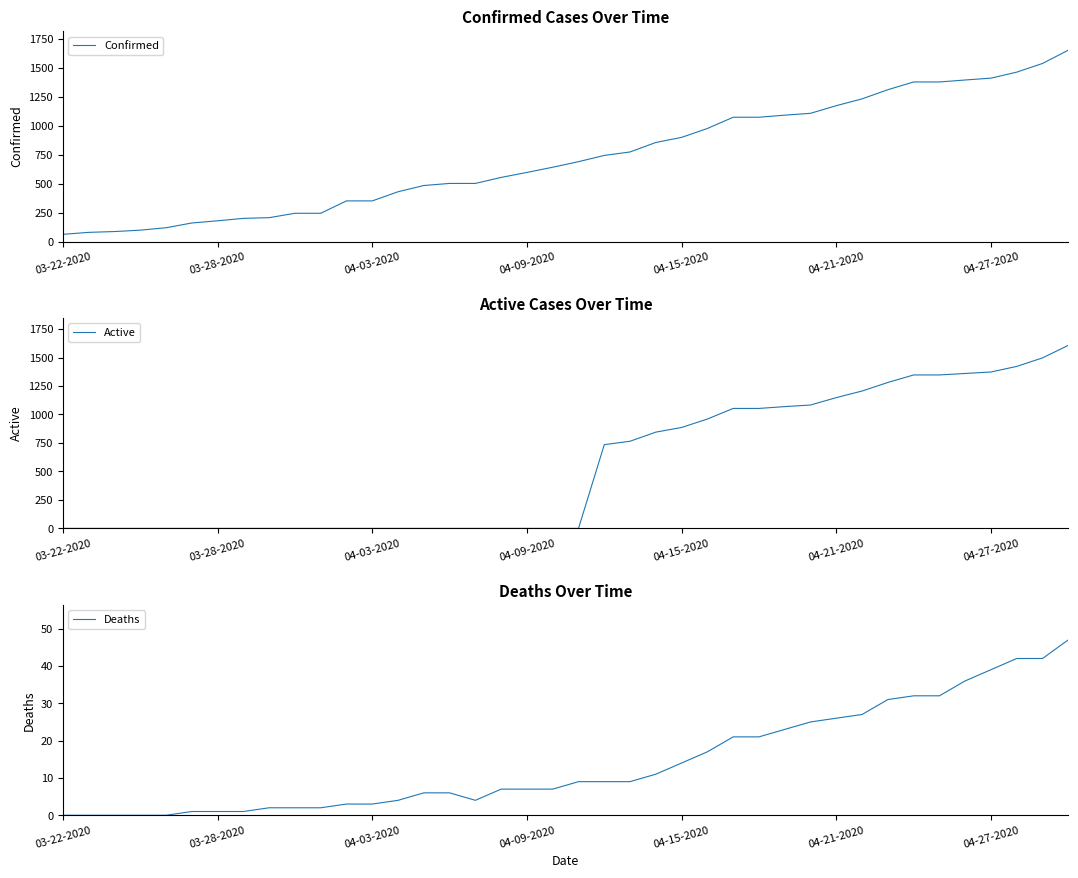

Which series has the widest spread of values?

Active